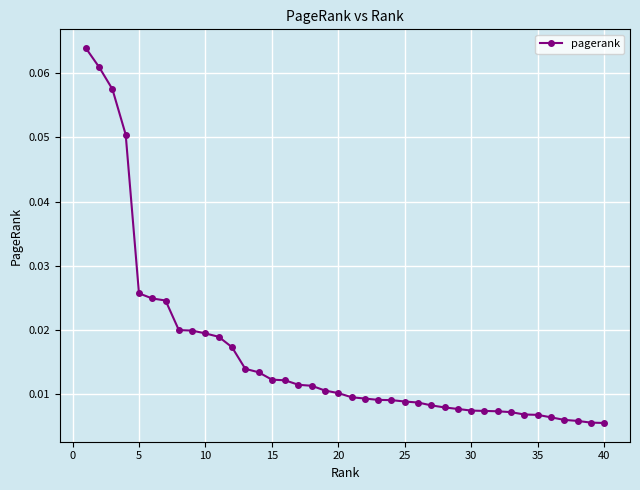

What is the sum of all values?

0.7